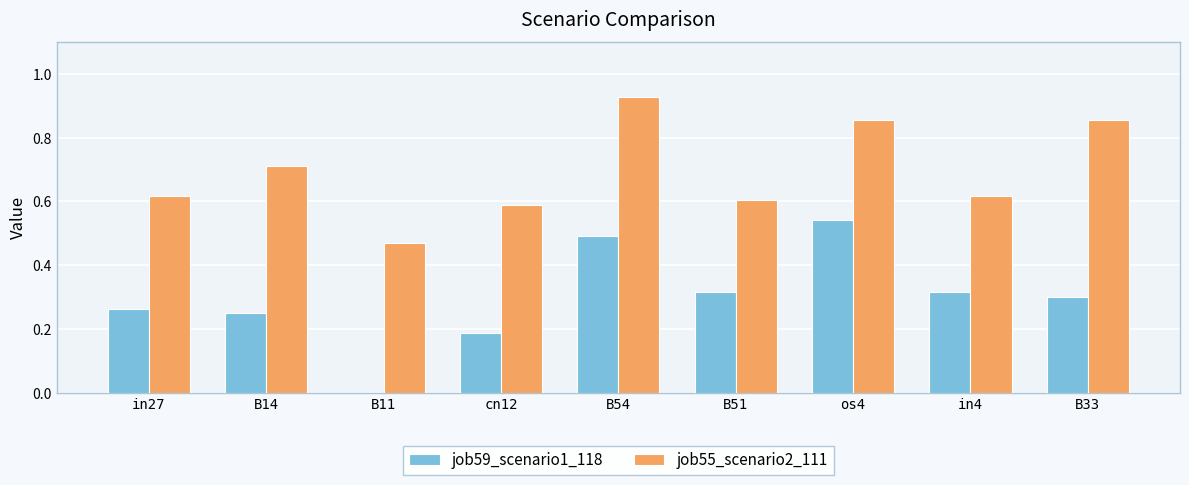

Which series has the largest total across all categories?

job55_scenario2_111